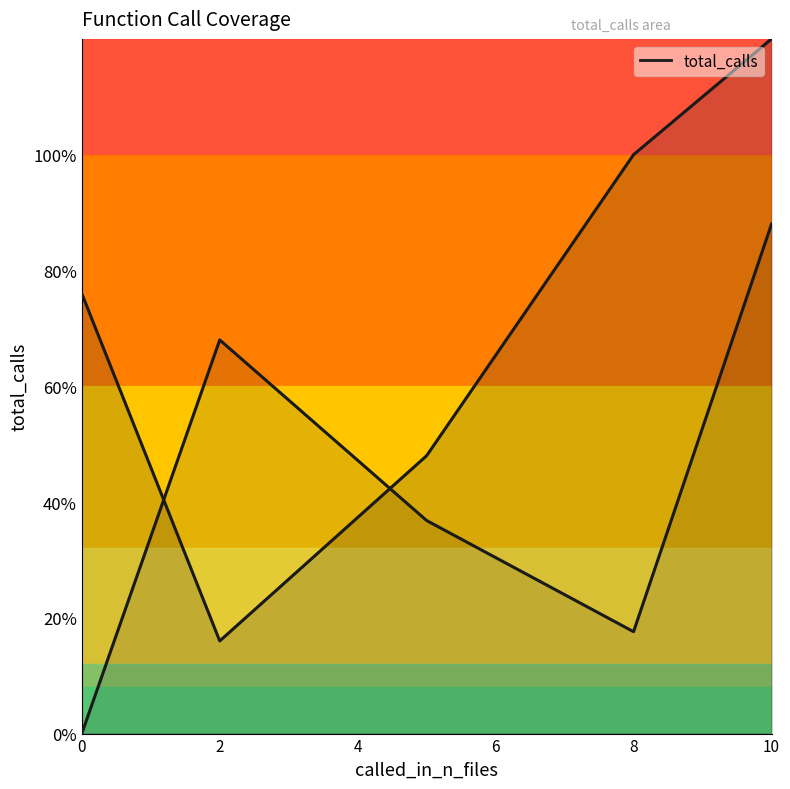

What is the maximum value shown in the chart?

25